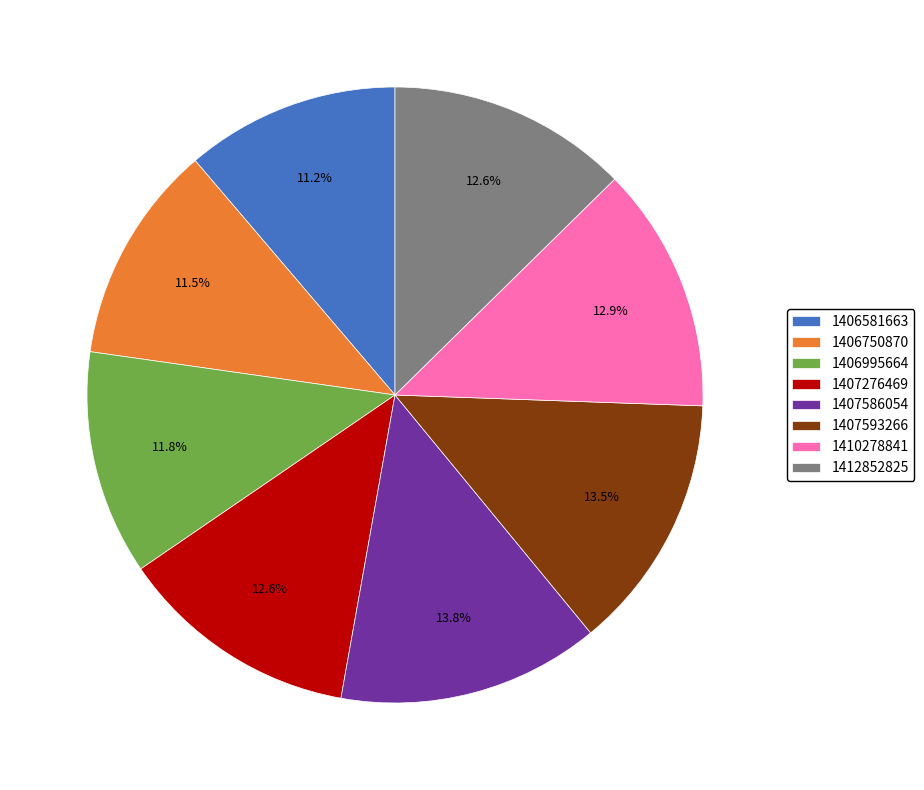

Does 1407276469 account for over 50% of the chart?

No